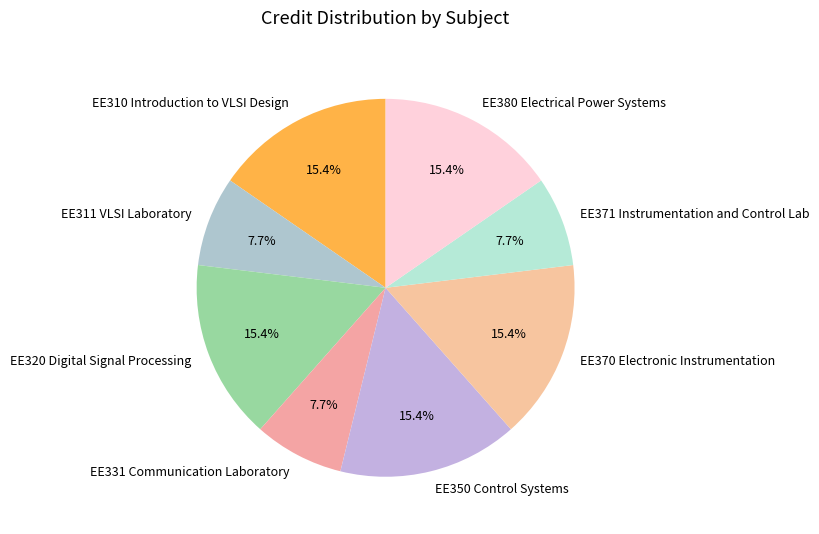

Is there a majority slice in this chart?

No